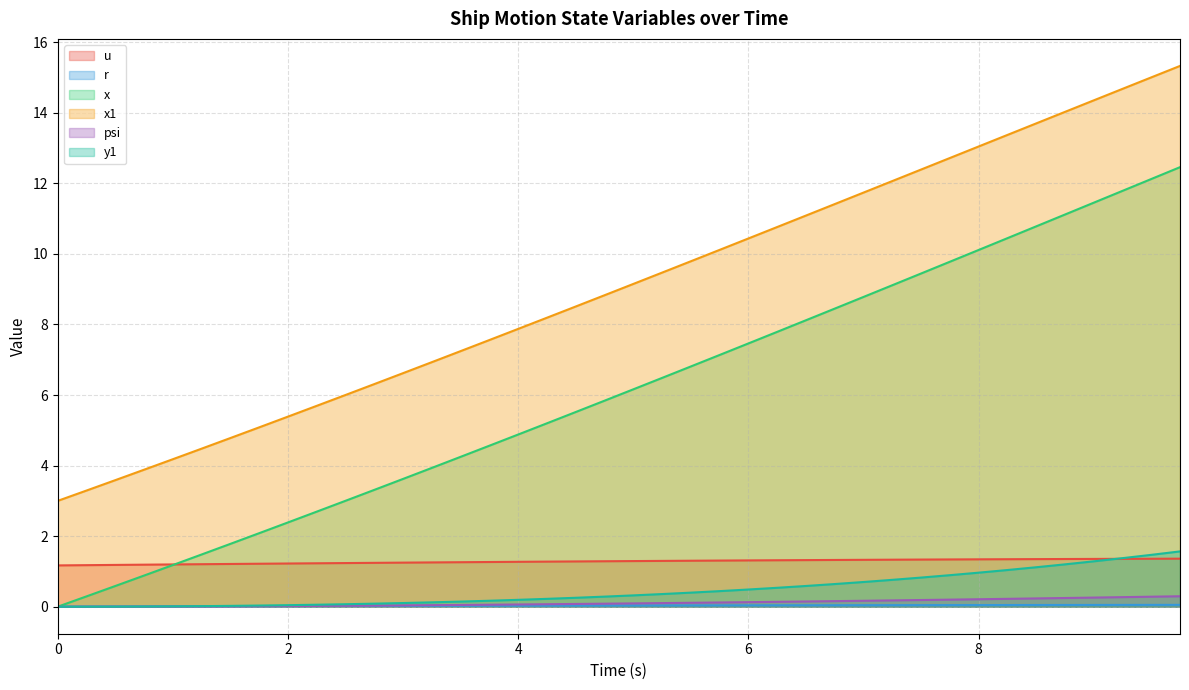

What is the label of the 24th point from the right?

4.0